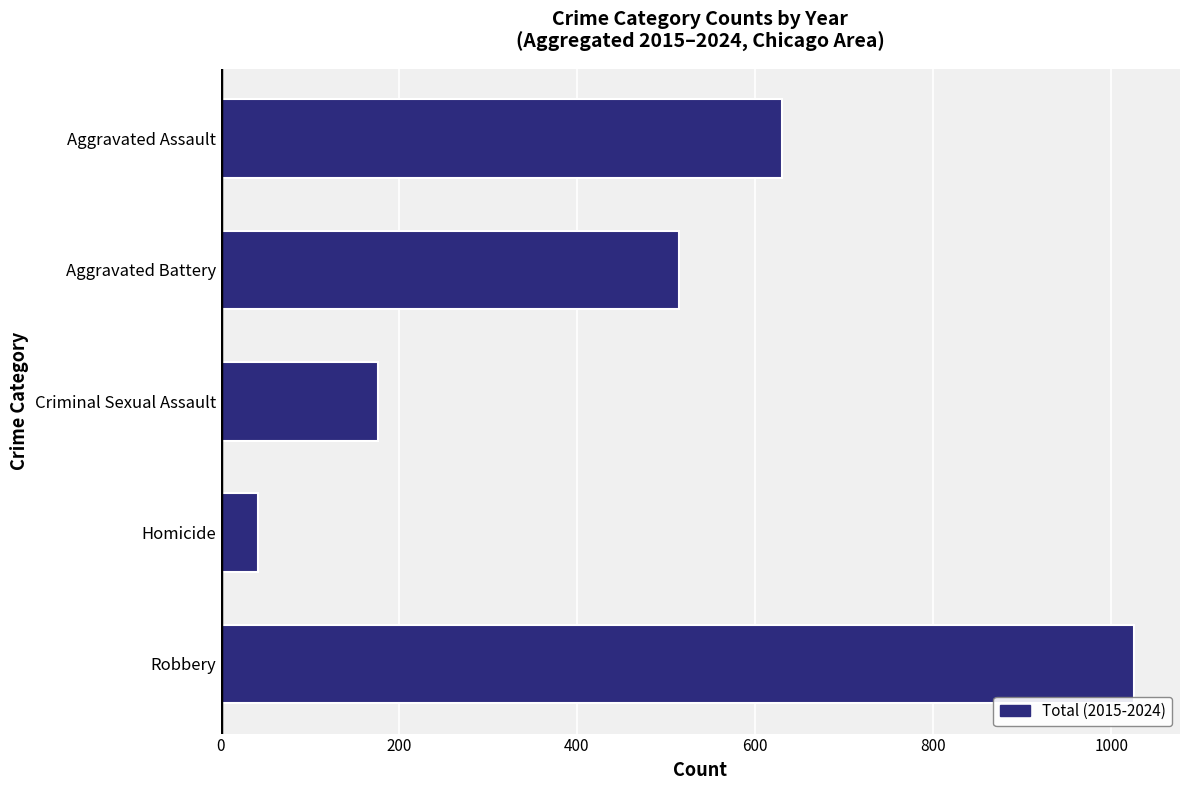

What is the maximum value shown in the chart?

1026